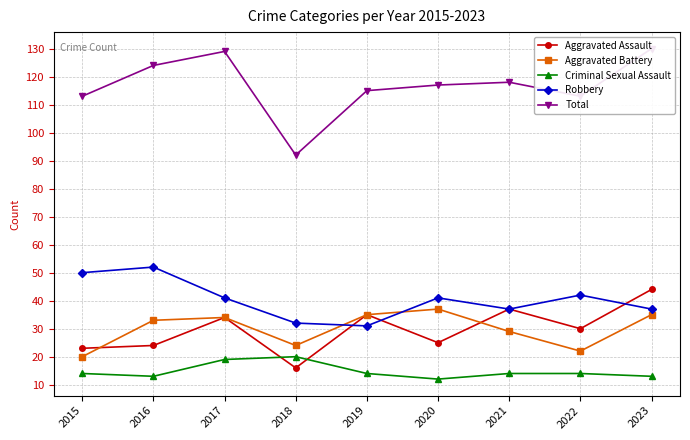

What is the minimum value shown in the chart?

12